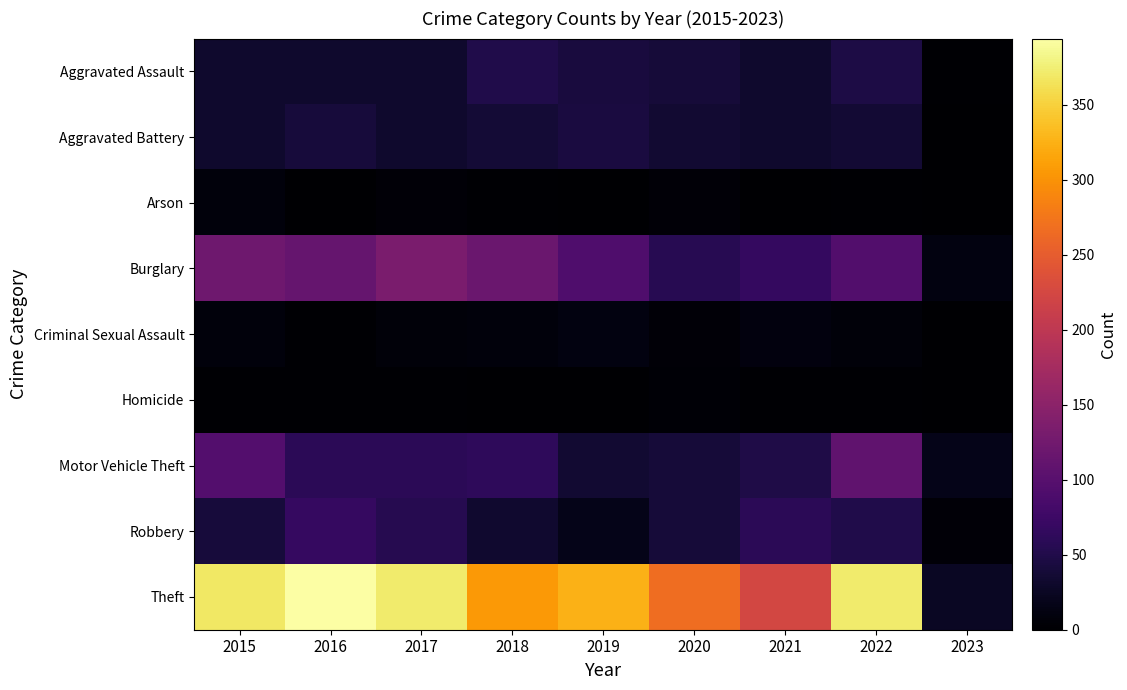

Rank the series at 2023 from highest to lowest value.

Theft, Motor Vehicle Theft, Burglary, Robbery, Aggravated Assault, Aggravated Battery, Arson, Homicide, Criminal Sexual Assault